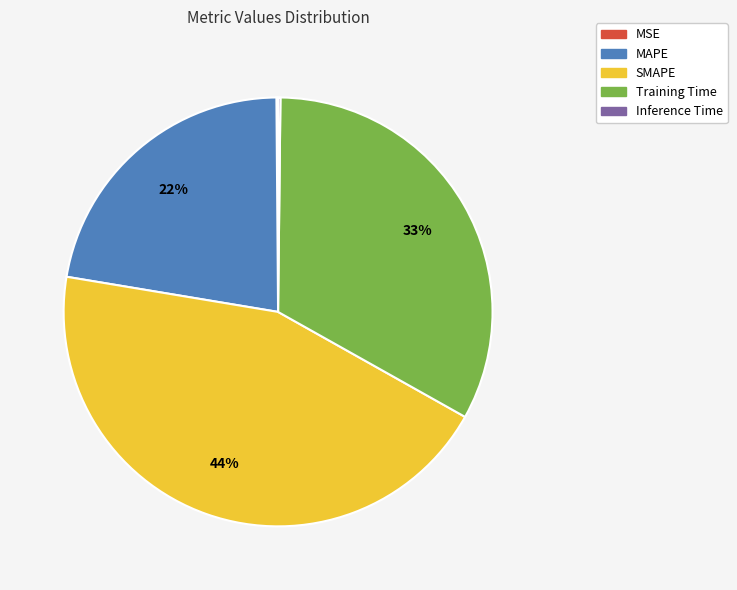

What is the largest slice in the pie chart?

SMAPE